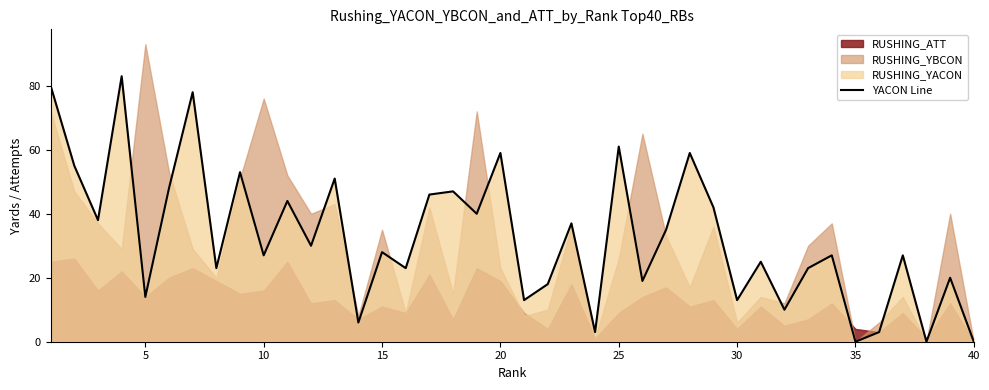

What is the difference between the second highest and minimum values?

80